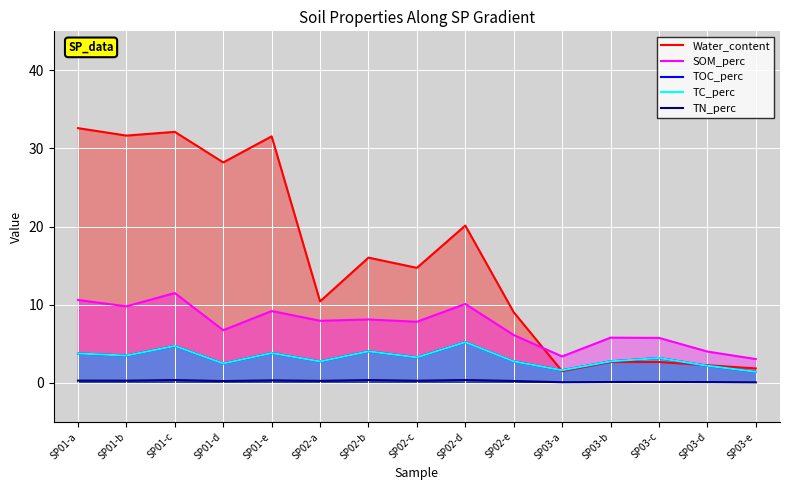

What is the label of the 2nd point from the right?

SP03-d